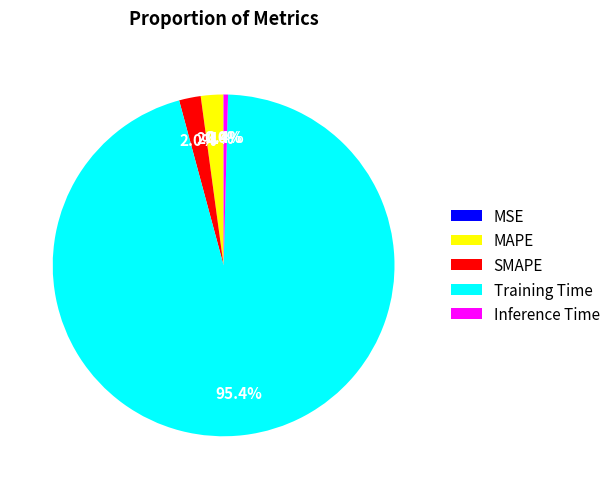

Combined, do Inference Time and Training Time account for over 50%?

Yes